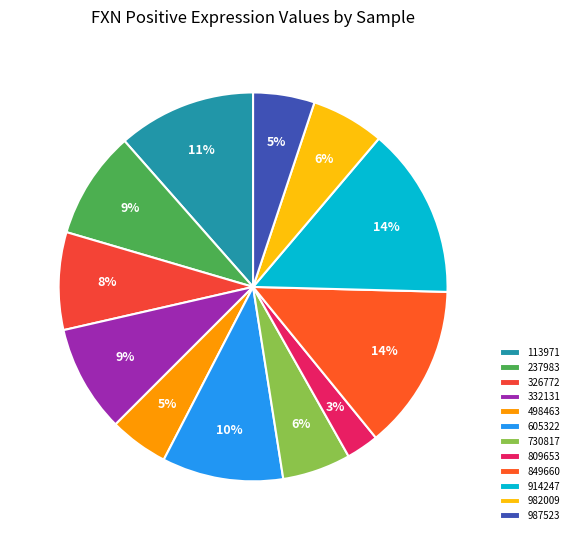

To the nearest percent, what is the combined percentage of 113971 and 332131?

20%